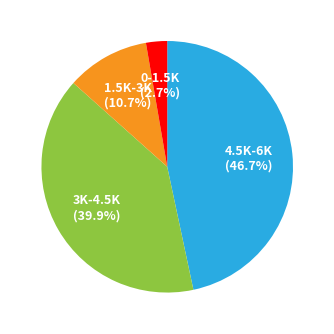

Is there any slice that represents more than half of the pie?

No